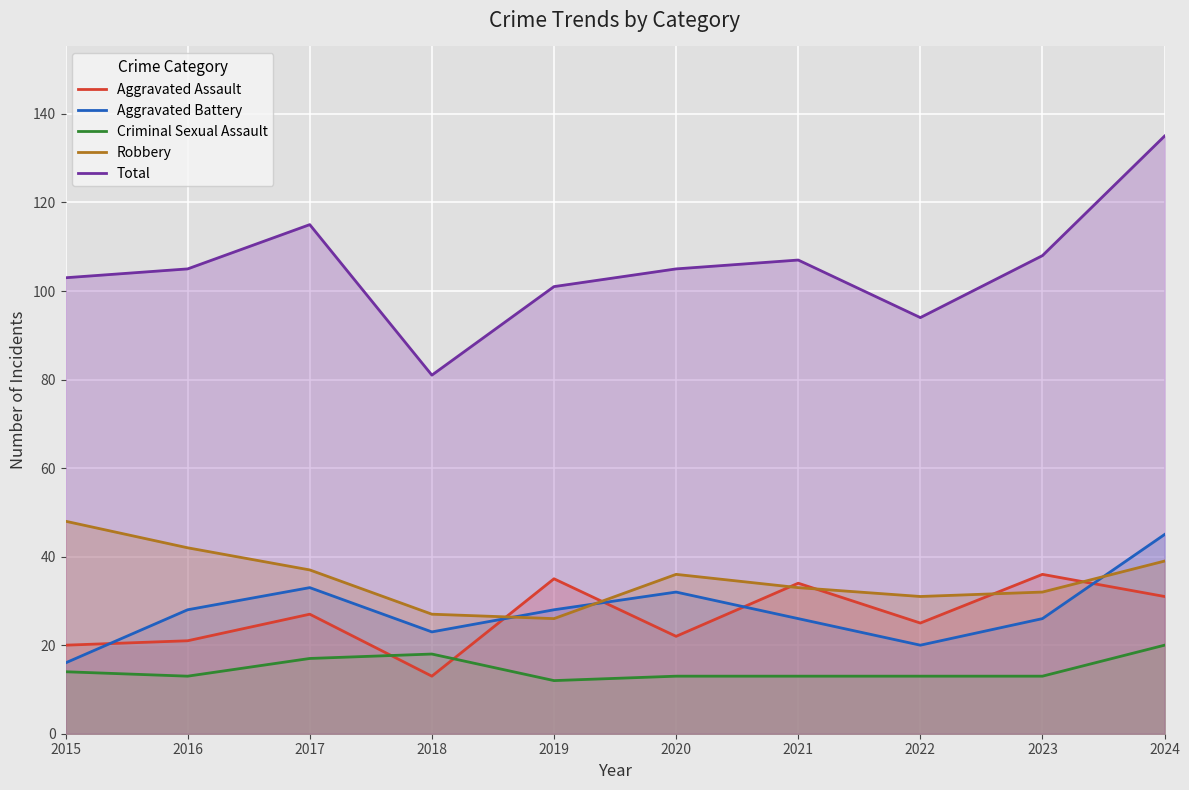

Rank the series by their maximum value, from lowest to highest.

Criminal Sexual Assault, Aggravated Assault, Aggravated Battery, Robbery, Total